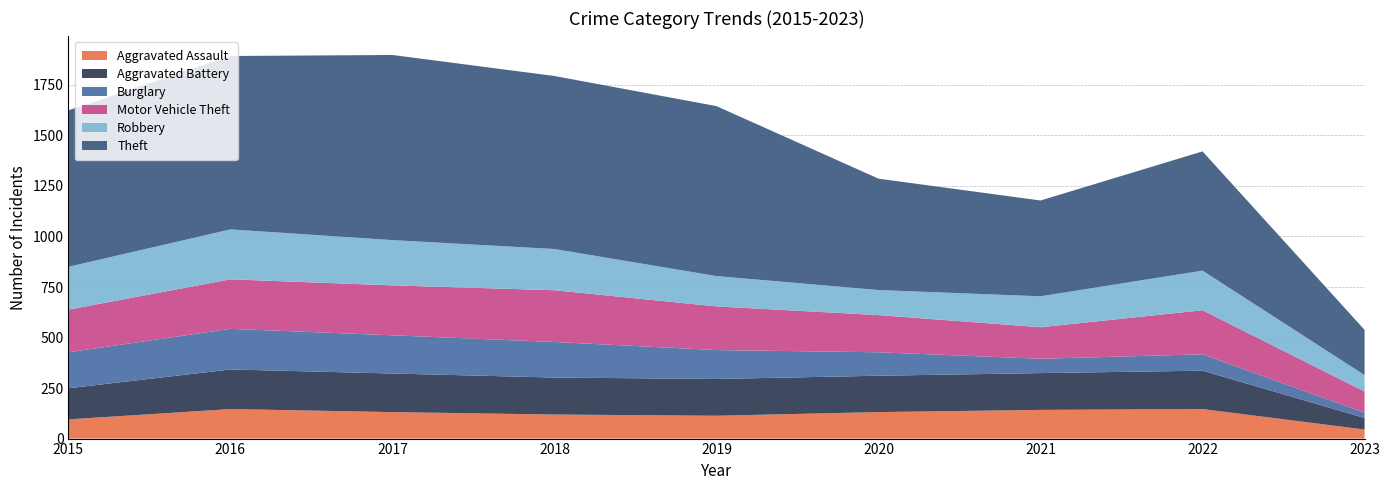

Reading left to right, what are all the values shown in this chart?

Aggravated Assault: 95	146	131	119	113	131	142	146	45
Aggravated Battery: 154	196	191	183	182	180	182	190	57
Burglary: 178	201	189	176	143	116	71	81	26
Motor Vehicle Theft: 211	245	247	256	216	184	156	218	105
Robbery: 212	247	224	204	150	124	153	196	81
Theft: 774	858	916	856	841	551	474	590	224